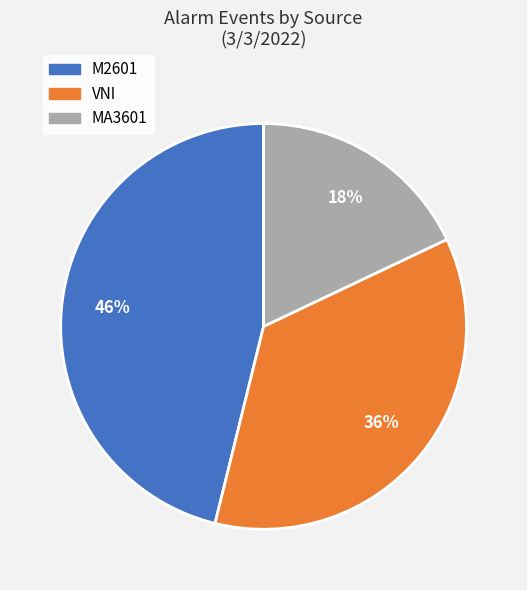

Do MA3601 and M2601 together represent more than half of the pie?

Yes